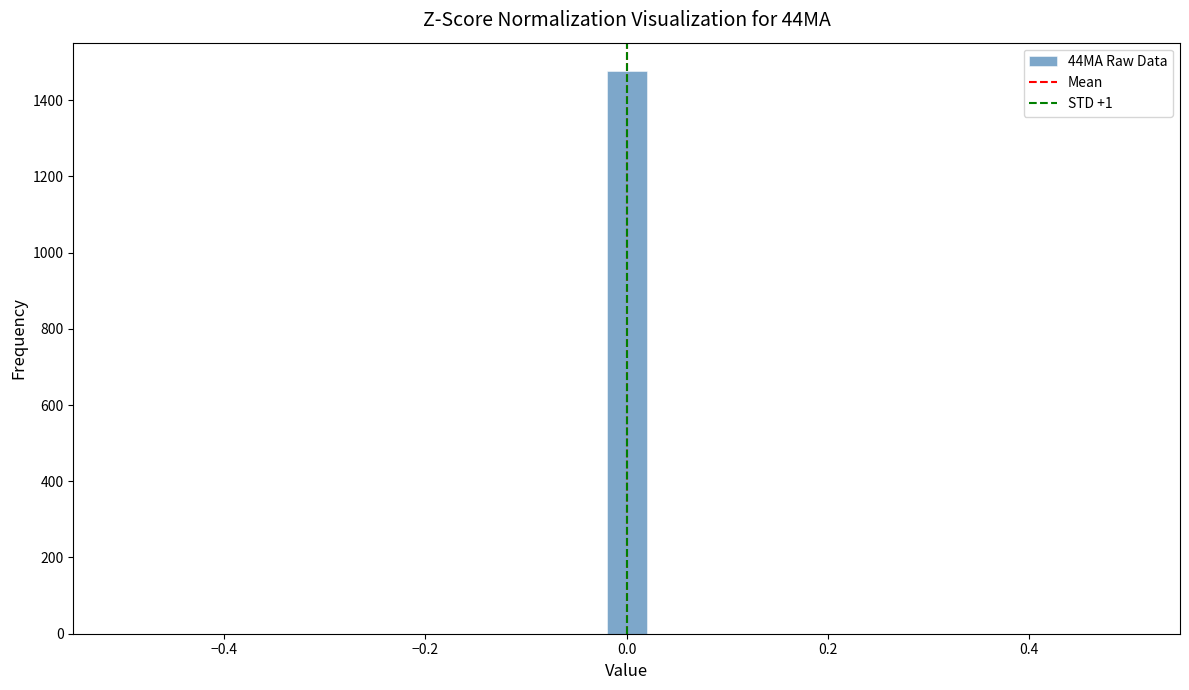

Around what value on the x-axis is the tallest bar? Give the approximate position of its centre, as read against the axis.

0.00